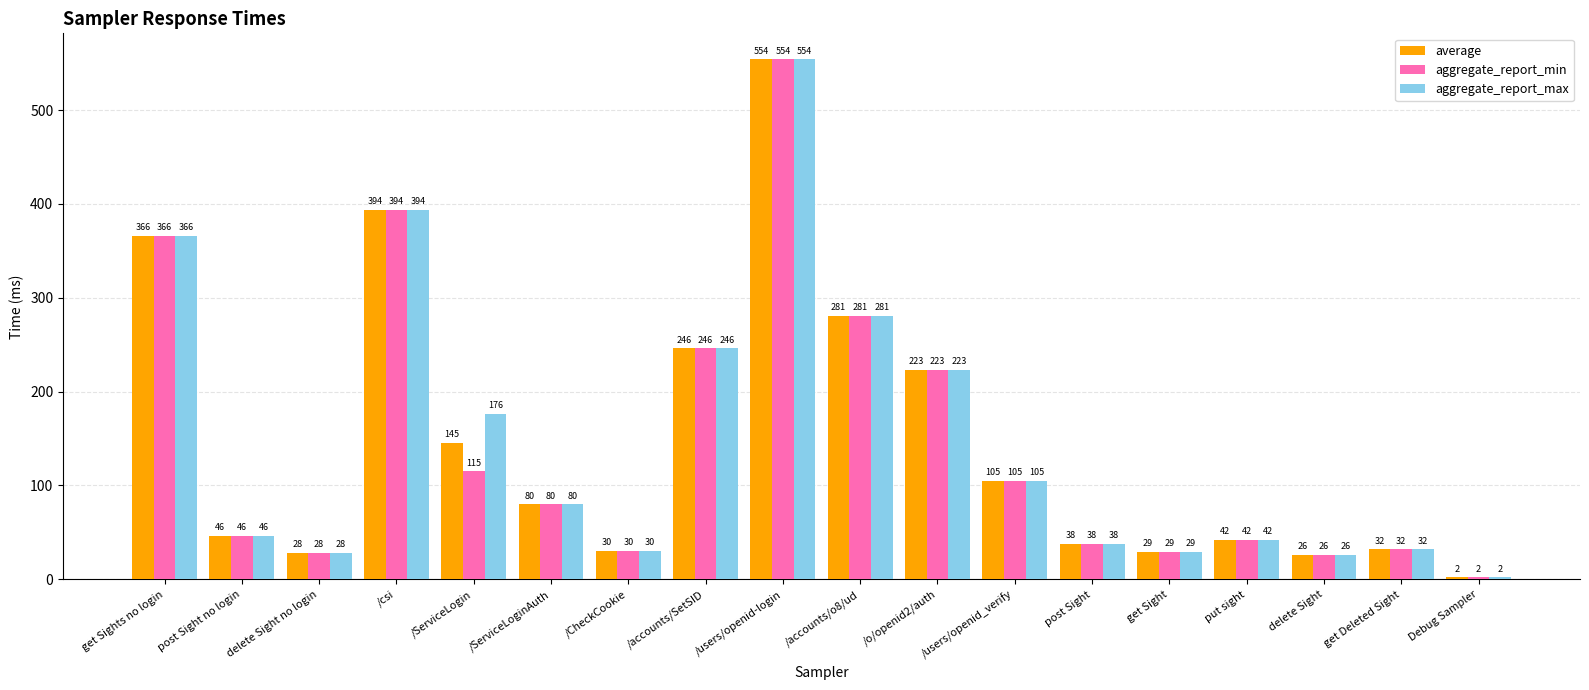

Reading left to right, what are all the values shown in this chart?

average: get Sights no login=366	post Sight no login=46	delete Sight no login=28	/csi=394	/ServiceLogin=145	/ServiceLoginAuth=80	/CheckCookie=30	/accounts/SetSID=246	/users/openid-login=554	/accounts/o8/ud=281	/o/openid2/auth=223	/users/openid_verify=105	post Sight=38	get Sight=29	put sight=42	delete Sight=26	get Deleted Sight=32	Debug Sampler=2
aggregate_report_min: get Sights no login=366	post Sight no login=46	delete Sight no login=28	/csi=394	/ServiceLogin=115	/ServiceLoginAuth=80	/CheckCookie=30	/accounts/SetSID=246	/users/openid-login=554	/accounts/o8/ud=281	/o/openid2/auth=223	/users/openid_verify=105	post Sight=38	get Sight=29	put sight=42	delete Sight=26	get Deleted Sight=32	Debug Sampler=2
aggregate_report_max: get Sights no login=366	post Sight no login=46	delete Sight no login=28	/csi=394	/ServiceLogin=176	/ServiceLoginAuth=80	/CheckCookie=30	/accounts/SetSID=246	/users/openid-login=554	/accounts/o8/ud=281	/o/openid2/auth=223	/users/openid_verify=105	post Sight=38	get Sight=29	put sight=42	delete Sight=26	get Deleted Sight=32	Debug Sampler=2